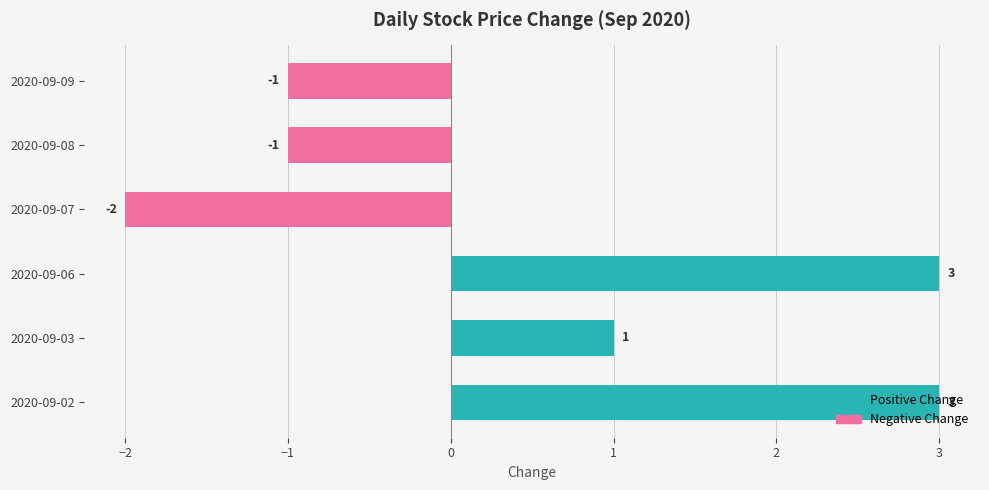

What is the sum of all values?

3